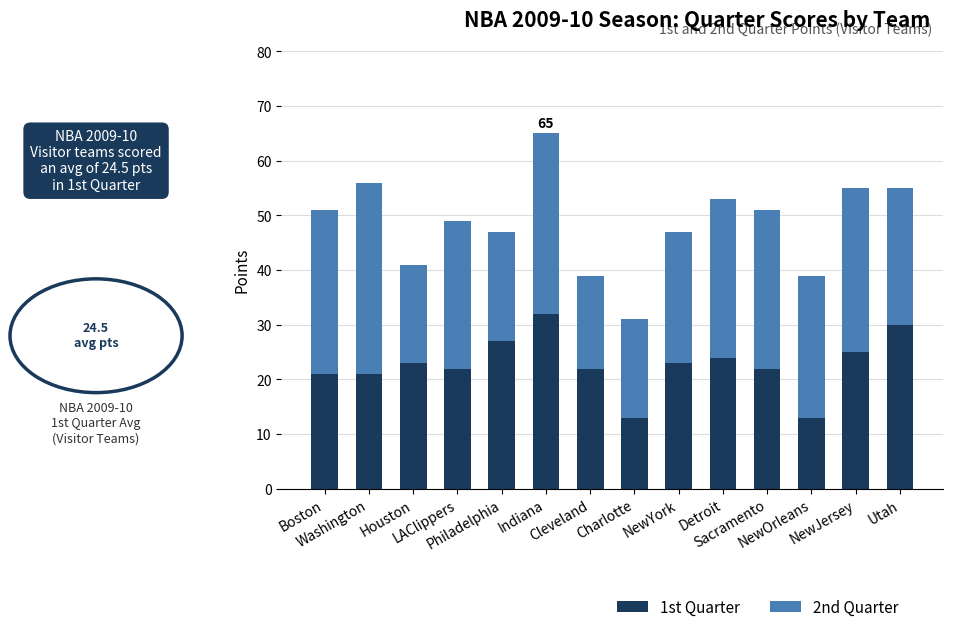

What is the minimum value for 1st Quarter?

13